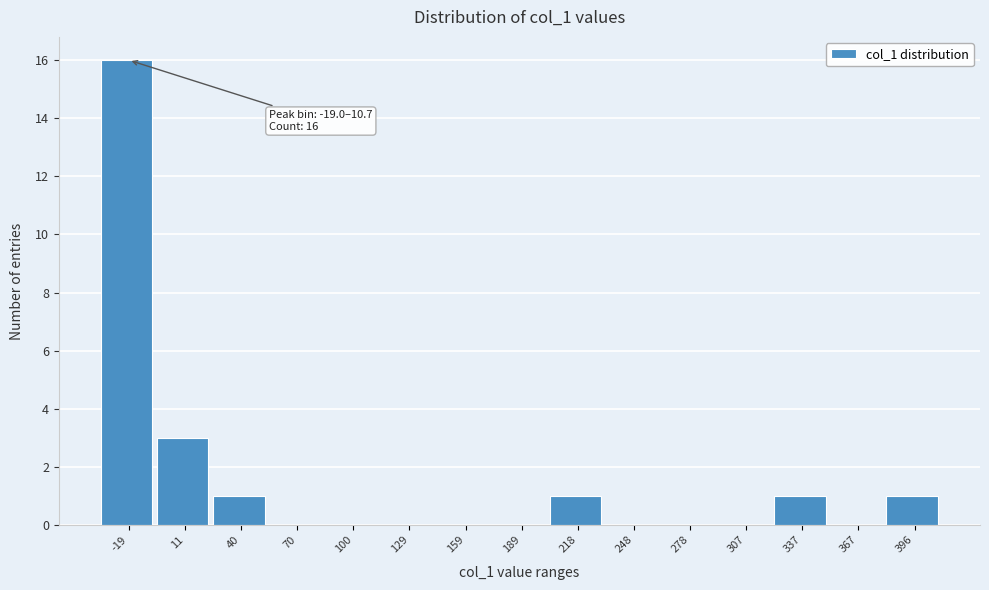

Reading left to right, what are all the values shown in this chart?

-19=16	11=3	40=1	70=0	100=0	129=0	159=0	189=0	218=1	248=0	278=0	307=0	337=1	367=0	396=1